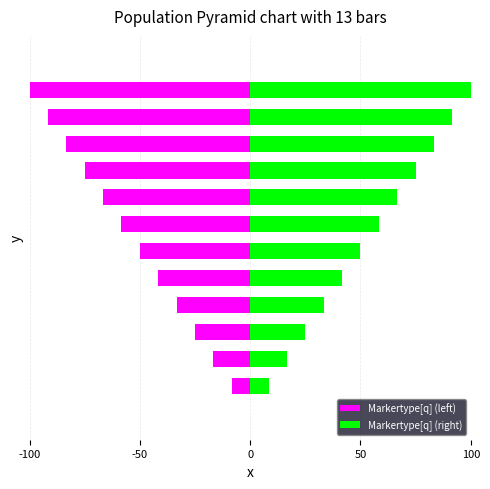

Rank the series at 0 from lowest to highest value.

Markertype[q] (left), Markertype[q] (right)